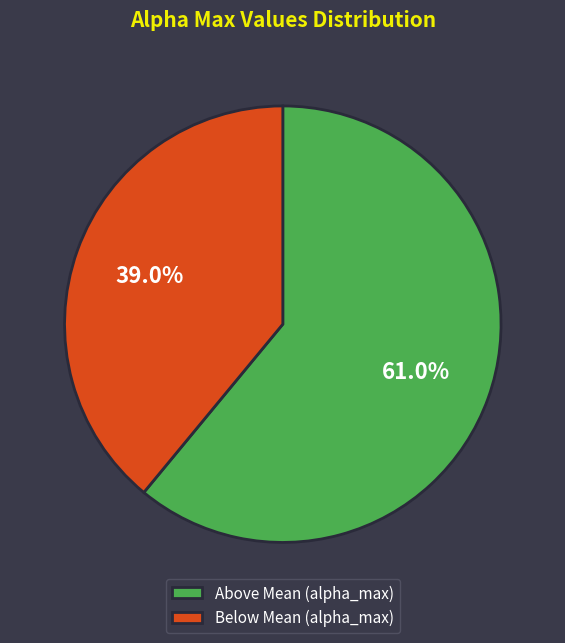

Between Above Mean (alpha_max) and Below Mean (alpha_max), which is larger?

Above Mean (alpha_max)